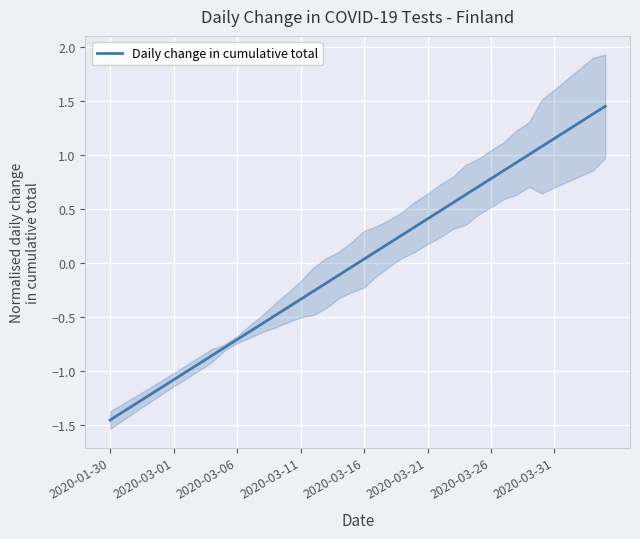

Is it true that the value at 2020-03-06 is -0.9?

False